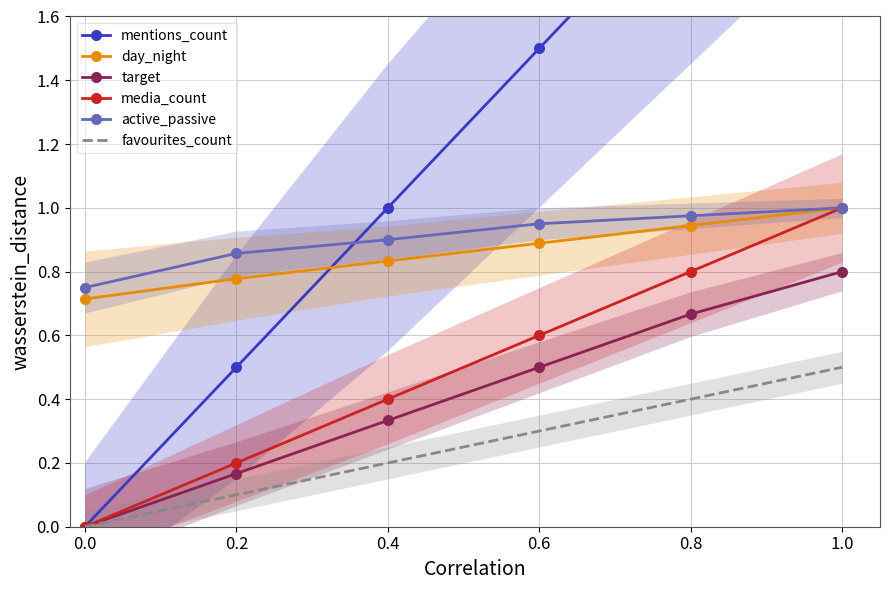

True or false: day_night has a value of 0.3 at 0.0.

False